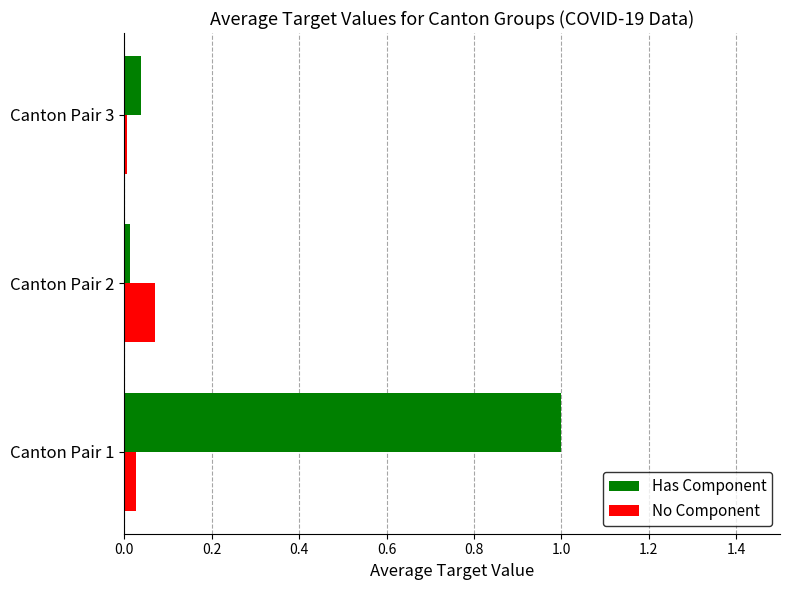

List the series in order of their overall mean, lowest first.

No Component, Has Component